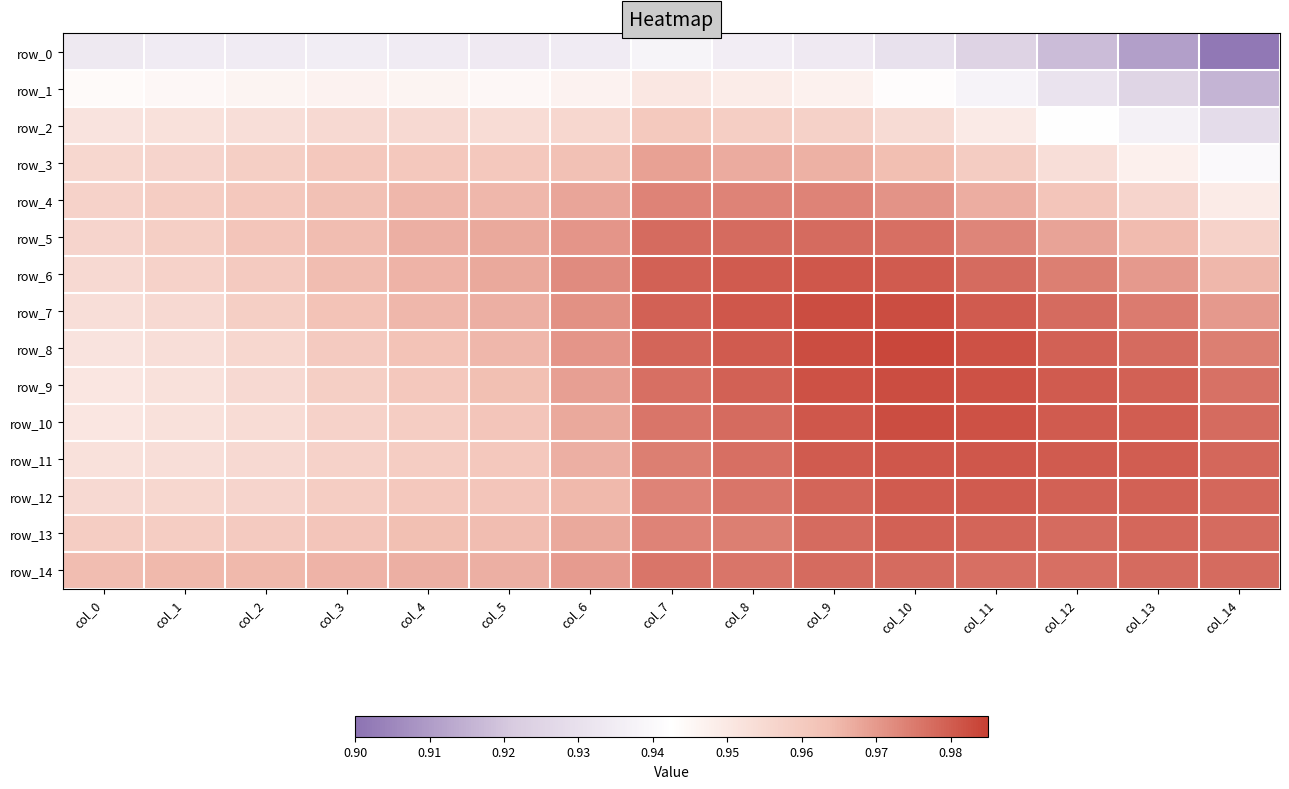

Is it true that row_4 equals 1.0 at col_7?

True